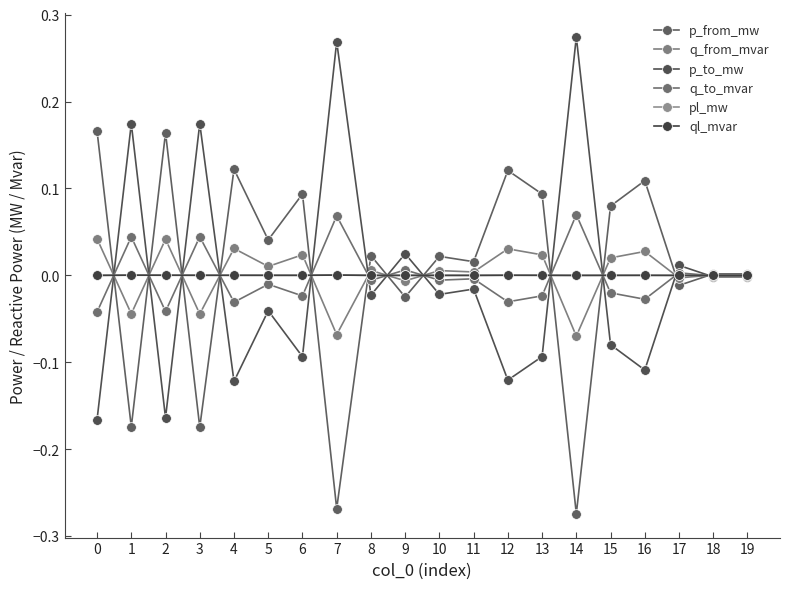

What are all the series names shown in the legend?

p_from_mw, q_from_mvar, p_to_mw, q_to_mvar, pl_mw, ql_mvar